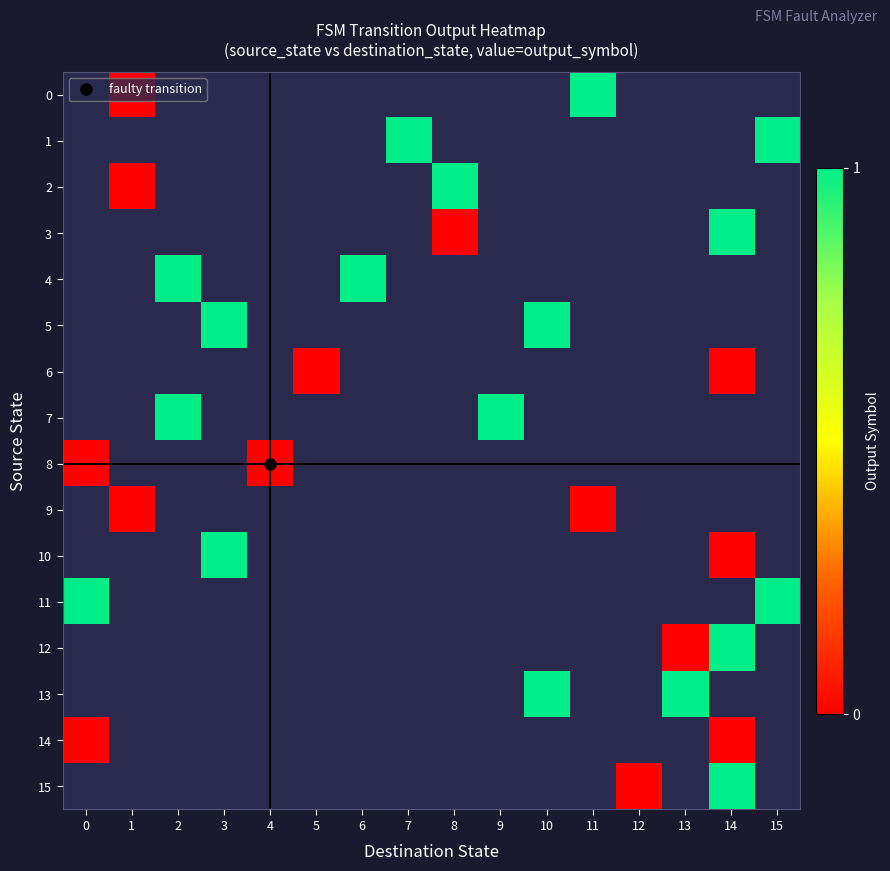

Which has a higher value, 2 or 15?

15